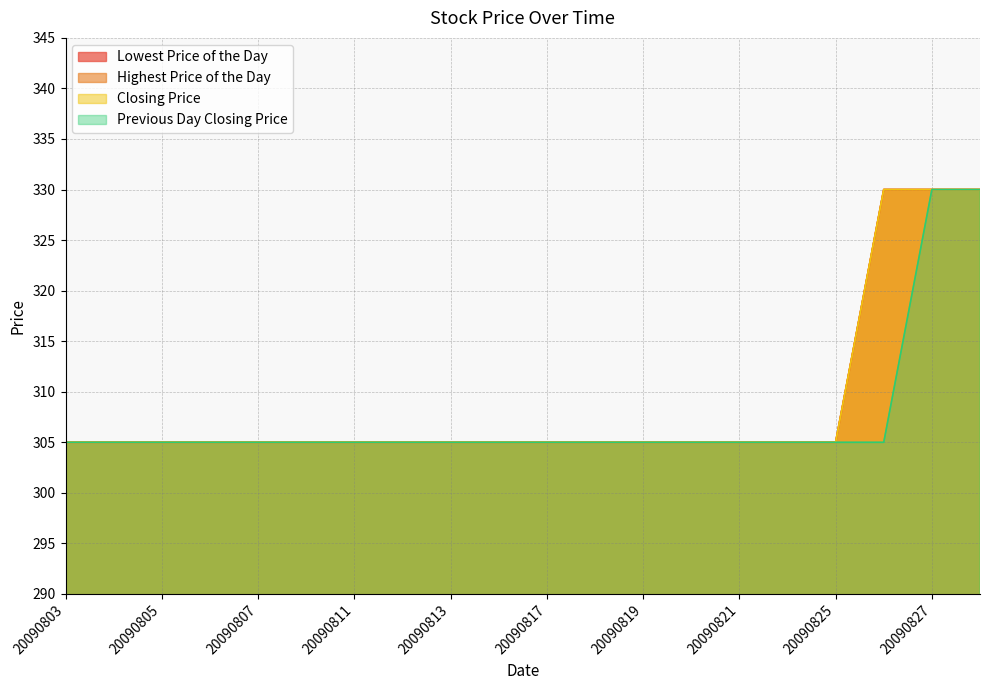

The value of Lowest Price of the Day at 20090814 is 305. True or false?

True